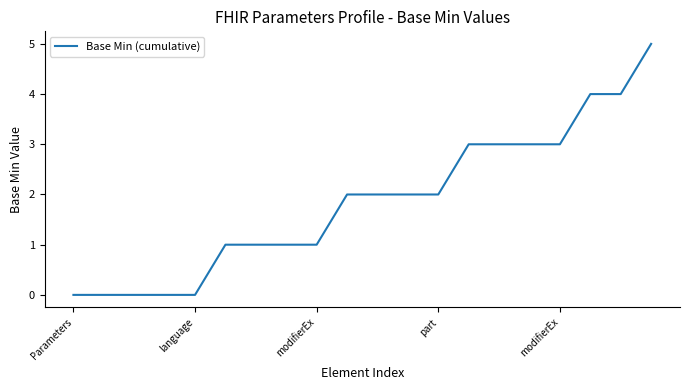

Is this an area chart (filled region under the line)?

No